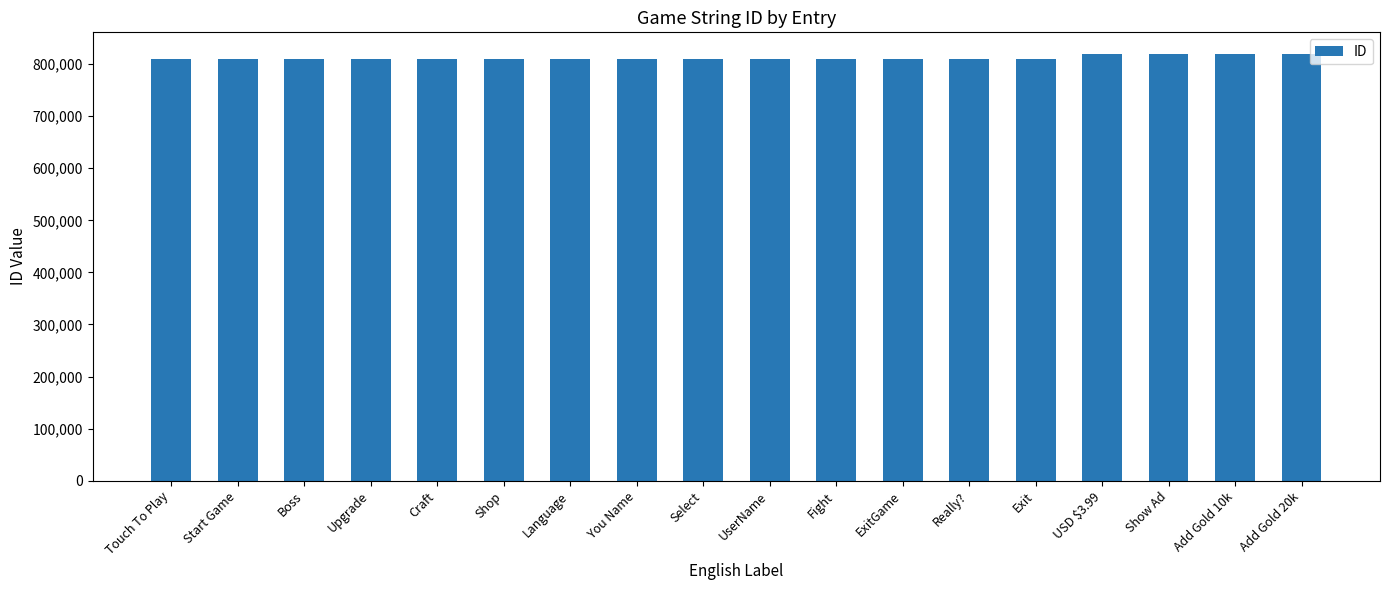

Is it true that the value at Add Gold 10k is 820003?

True